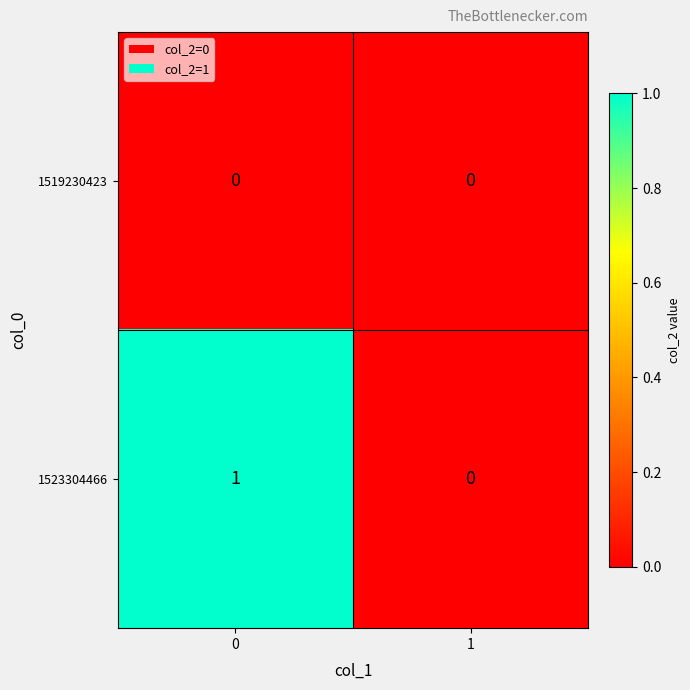

List the labels in order of 1523304466 value, largest first.

0, 1